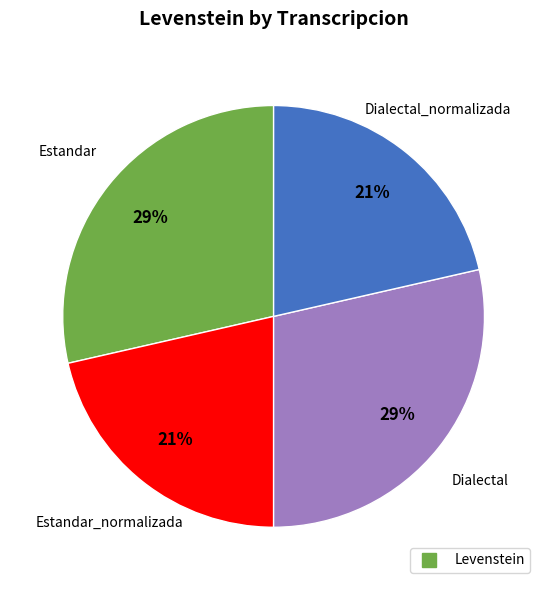

To the nearest percent, what is the average slice percentage?

25%